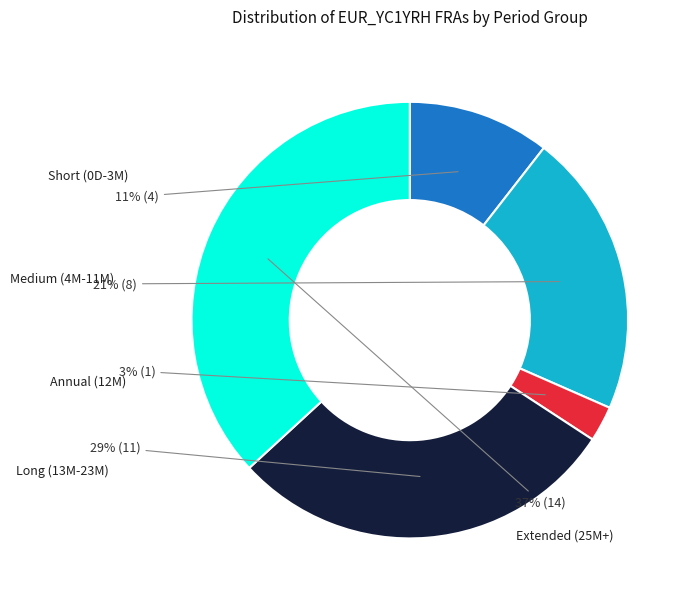

How many segments does this pie chart have?

5